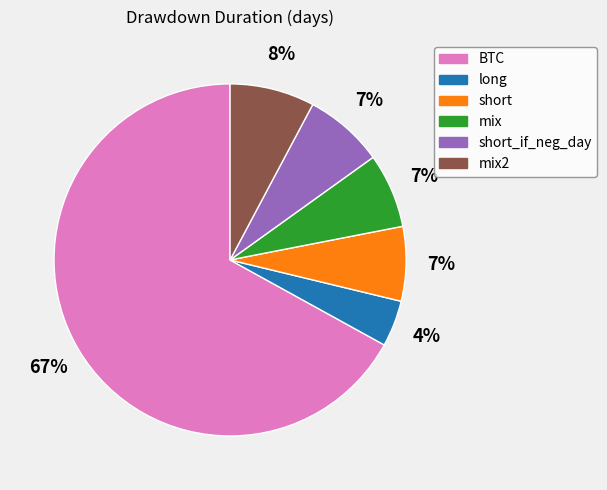

Approximately how many times larger is the value at short compared to mix2?

0.9